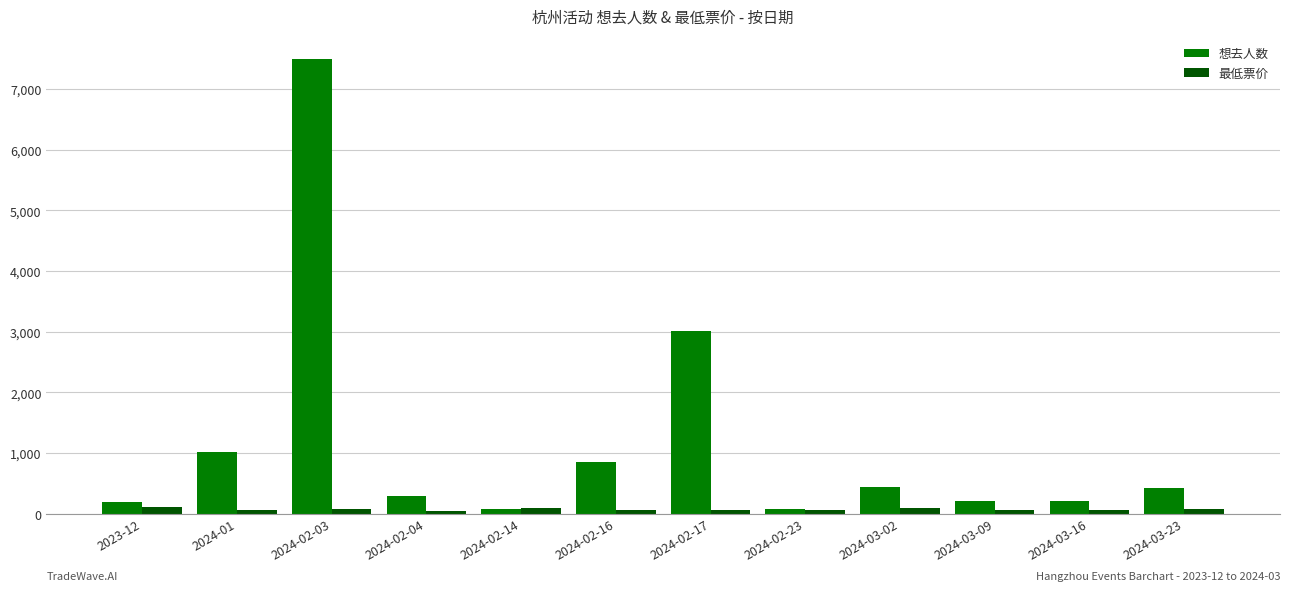

What is the difference between the 想去人数 values at 2024-02-17 and 2024-02-03?

4491